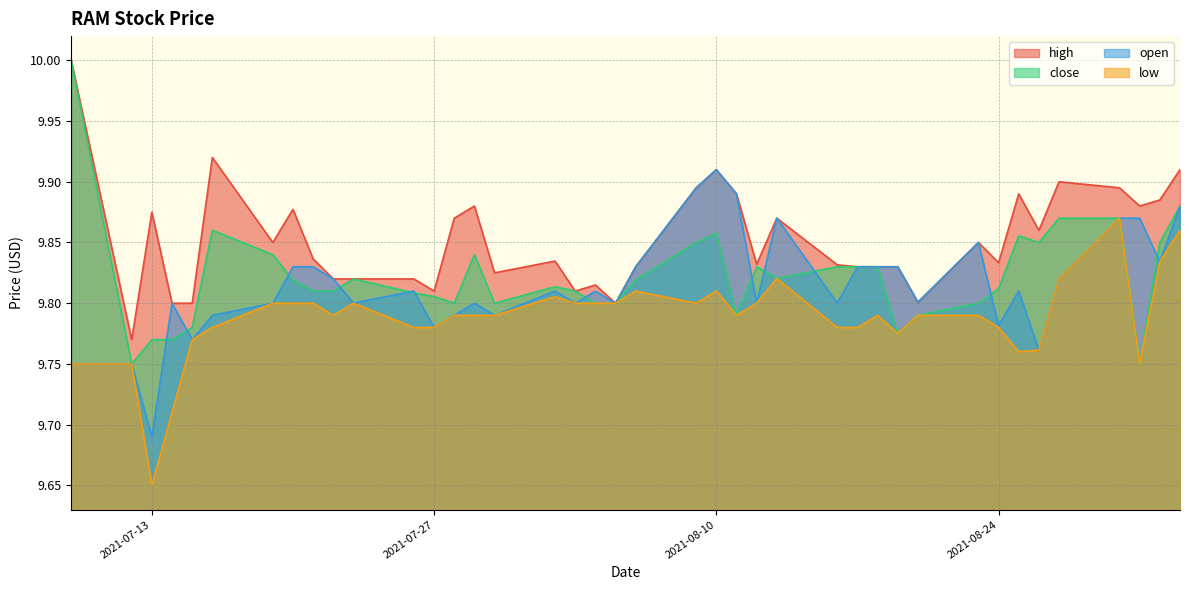

Where is the first local maximum for low?

2021-07-23